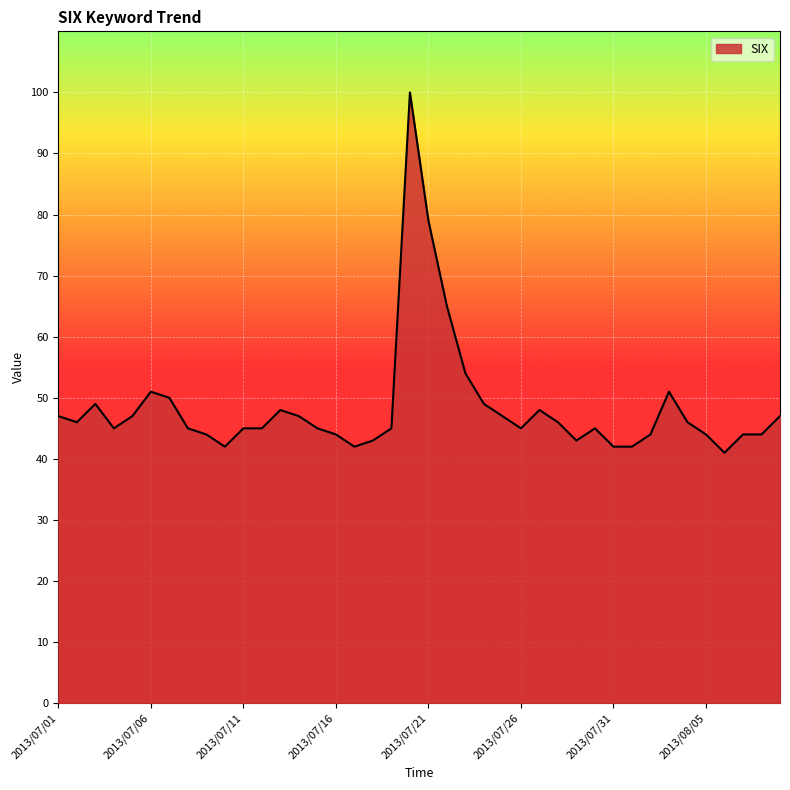

What is the smallest value displayed?

41